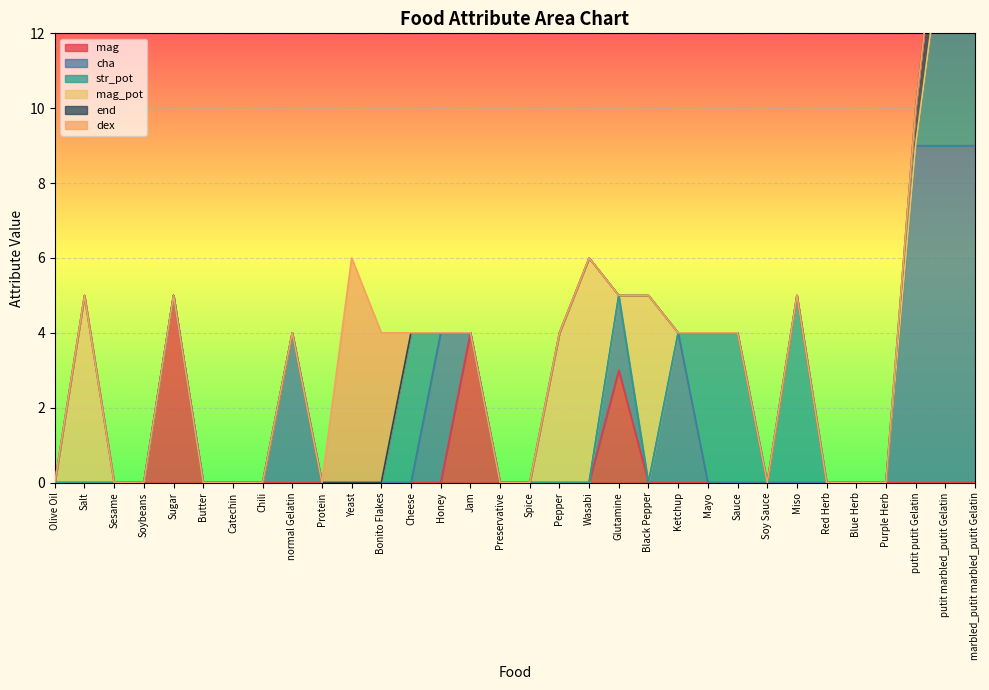

True or false: dex has a value of 3 at putit putit Gelatin.

False